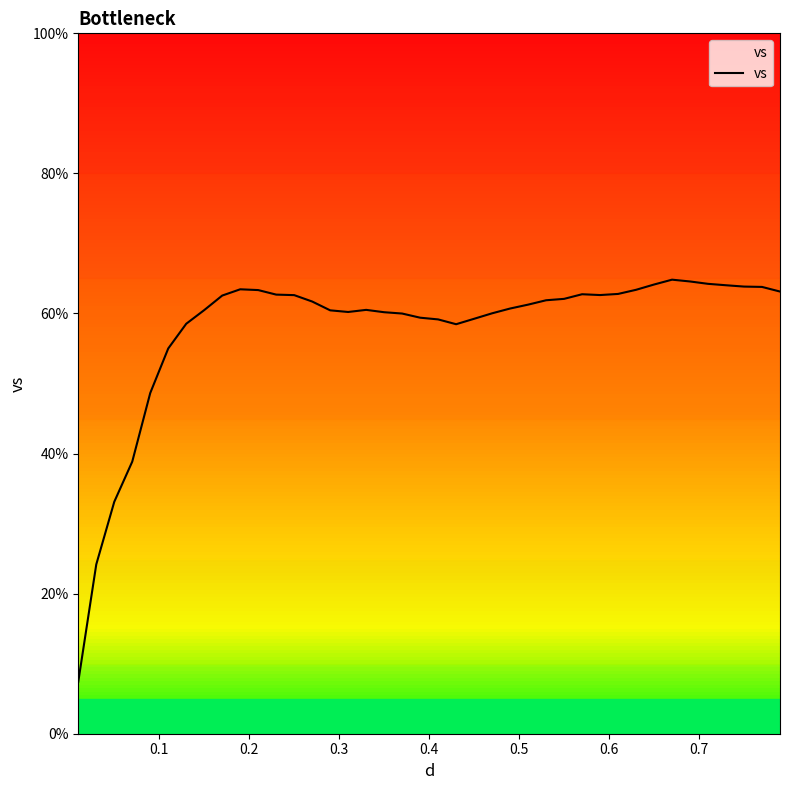

Count the number of data series in this chart.

1